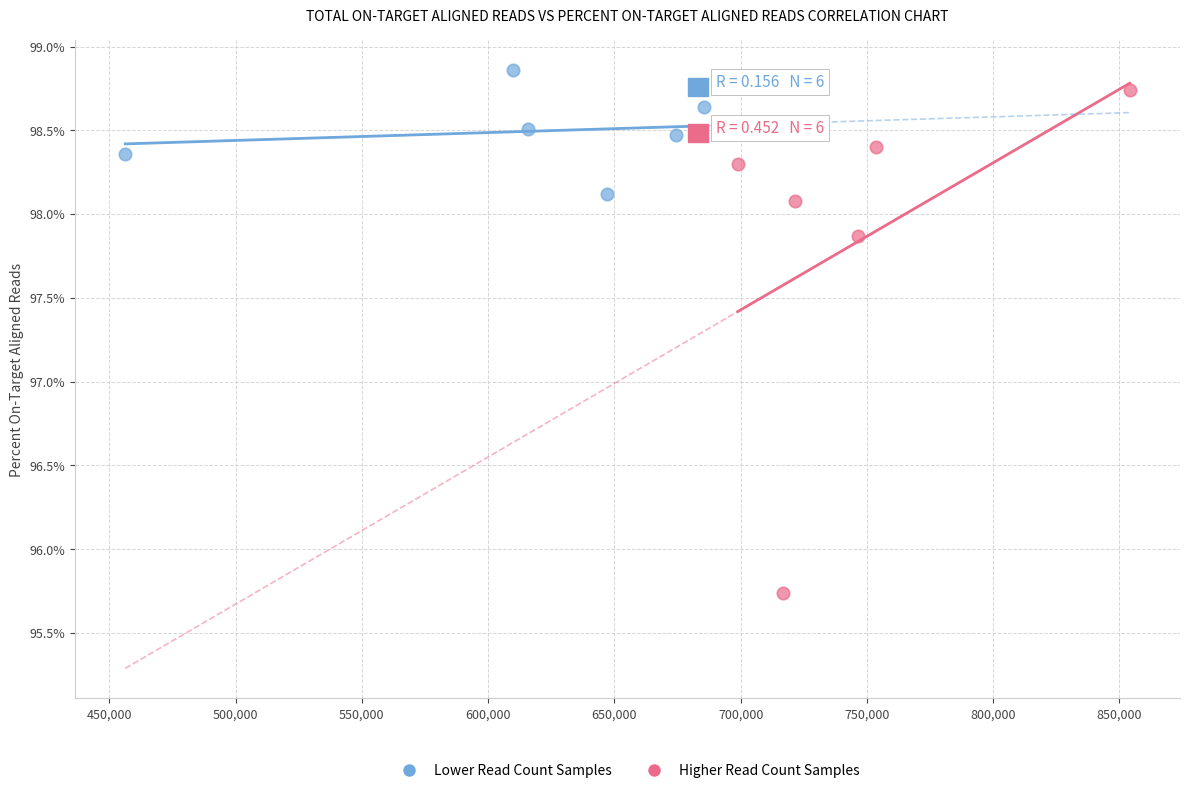

Which series contains the highest Y value?

Lower Read Count Samples